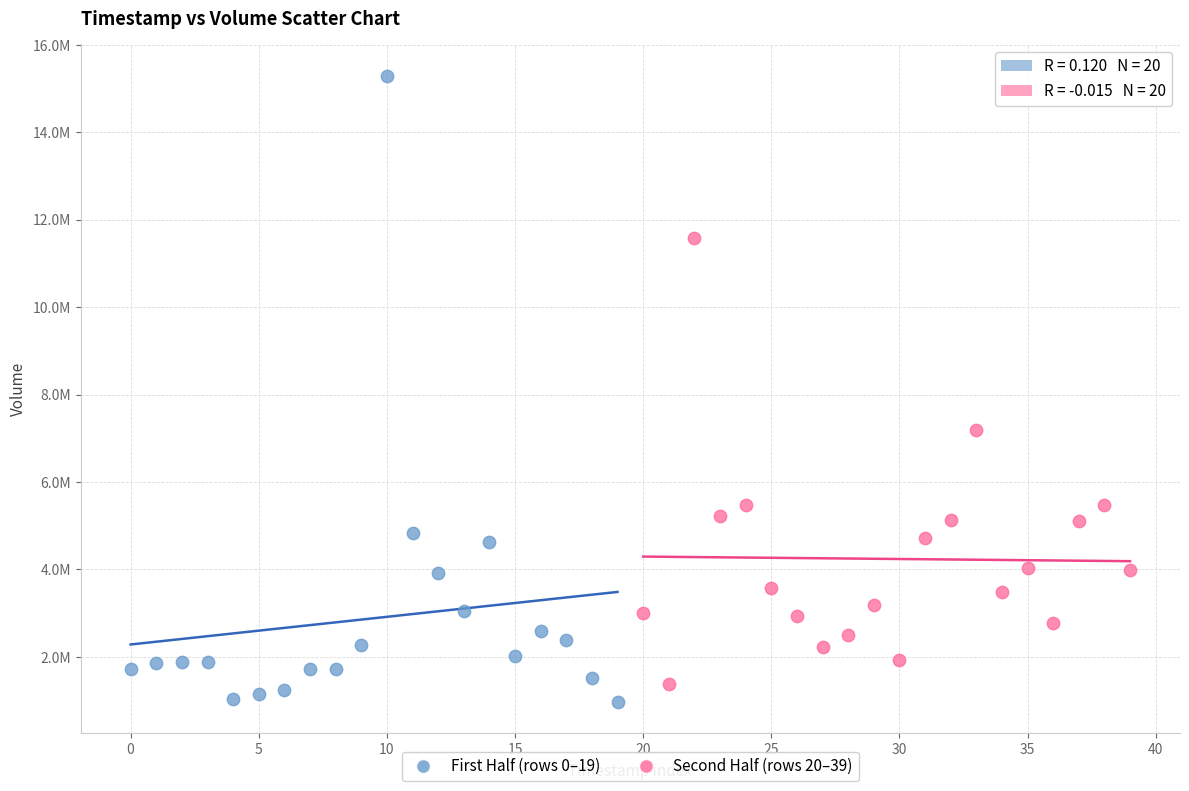

Which series reaches the minimum Y coordinate?

First Half (rows 0–19)